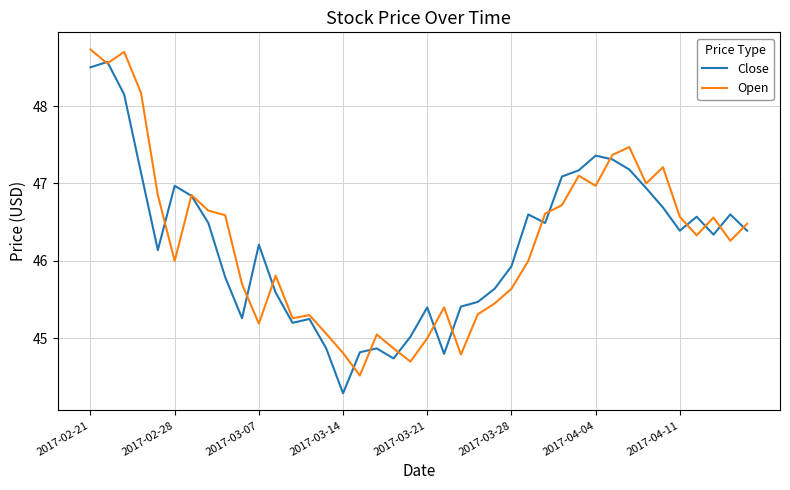

How many lines are shown in the chart?

2